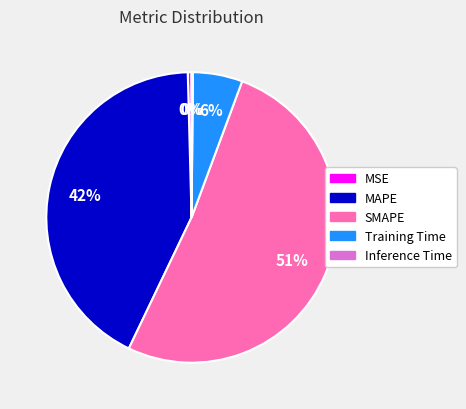

The MAPE slice represents 49% of the pie. True or false?

False